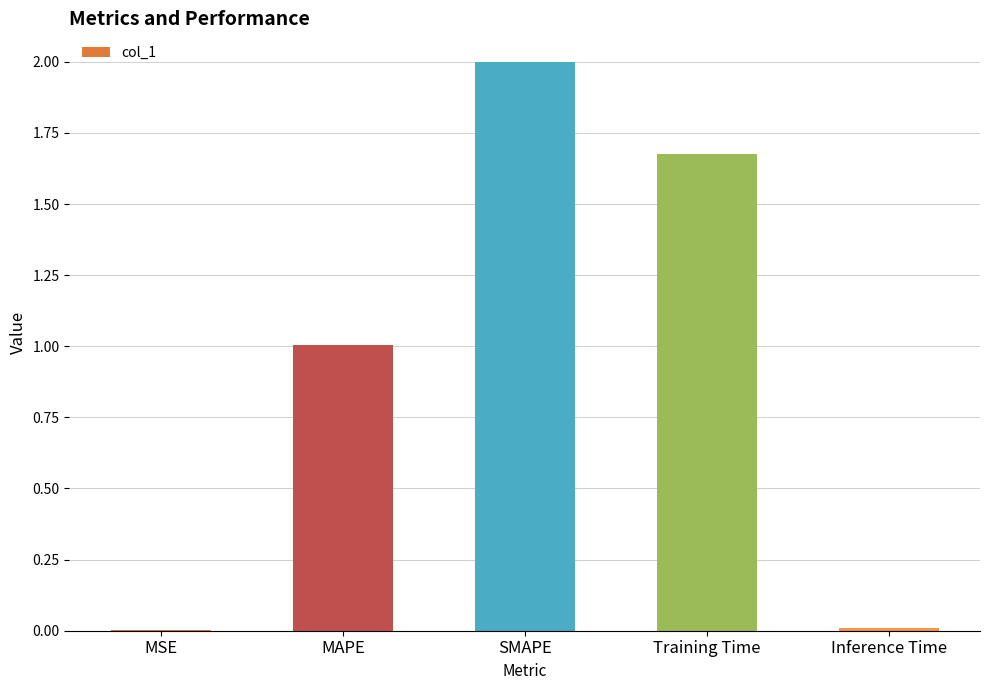

Which label corresponds to the smallest value in the chart?

MSE